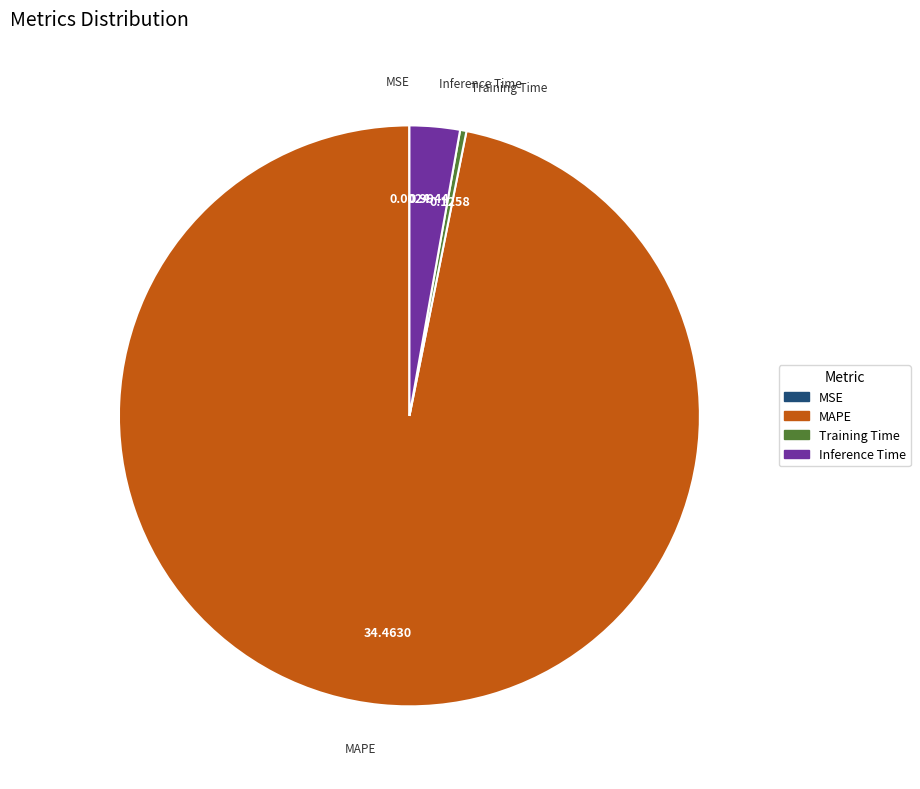

Which slice is the largest?

MAPE